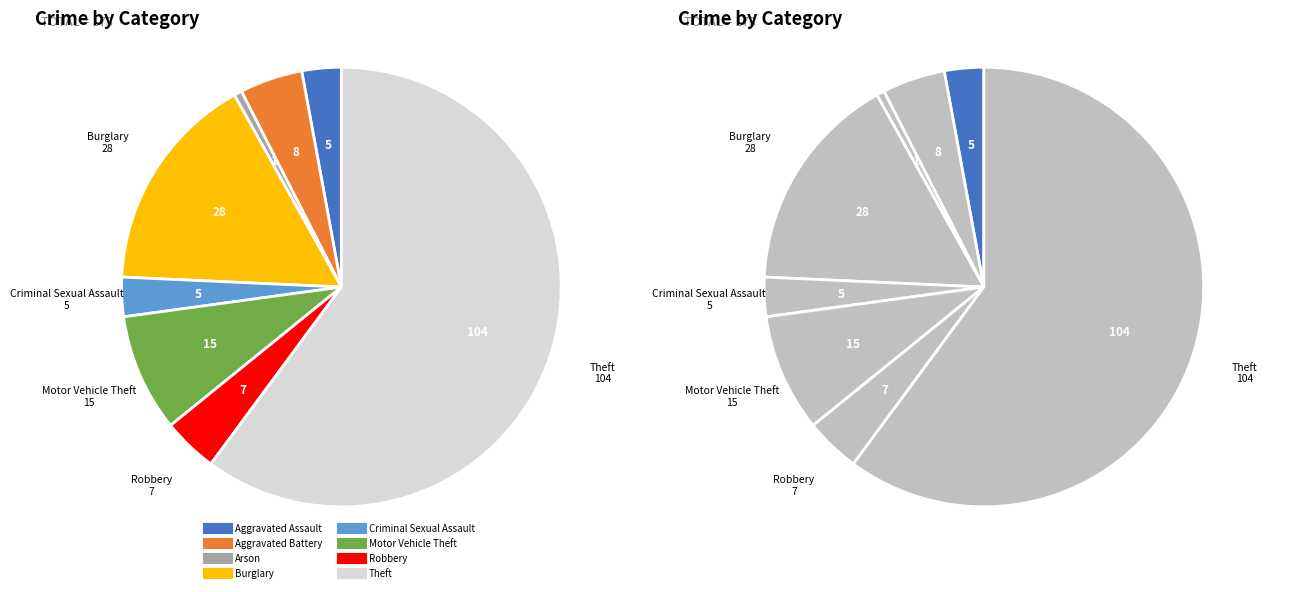

What is the change in value from Arson to Criminal Sexual Assault?

+4